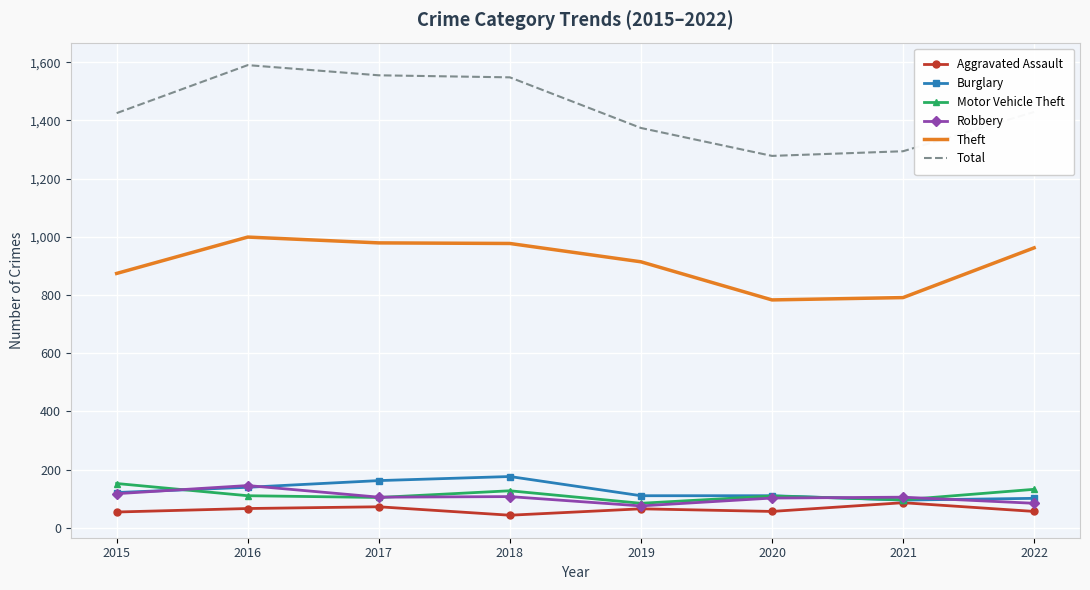

The value of Total at 2021 is 878. True or false?

False